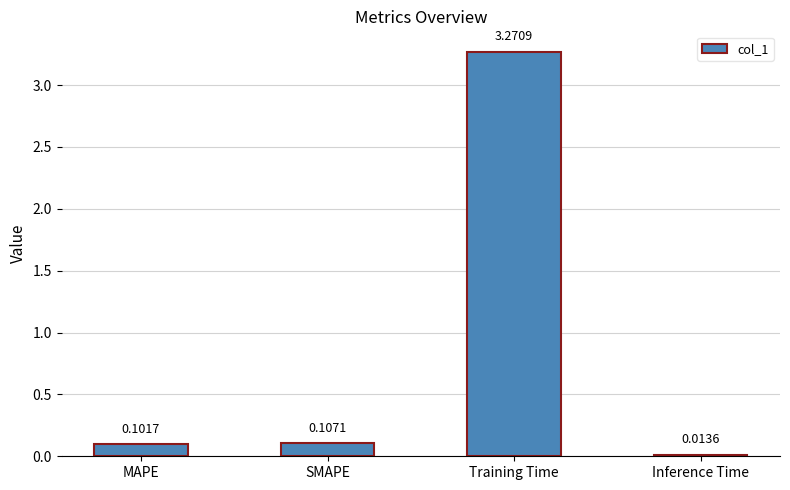

Which label corresponds to the largest value in the chart?

Training Time